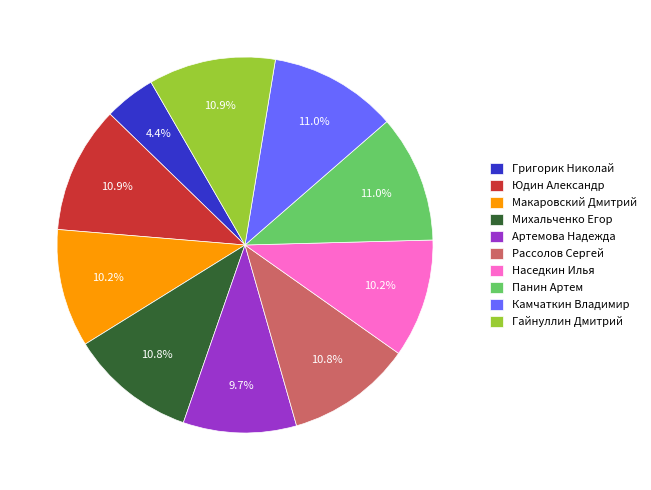

Count the number of slices in the pie.

10